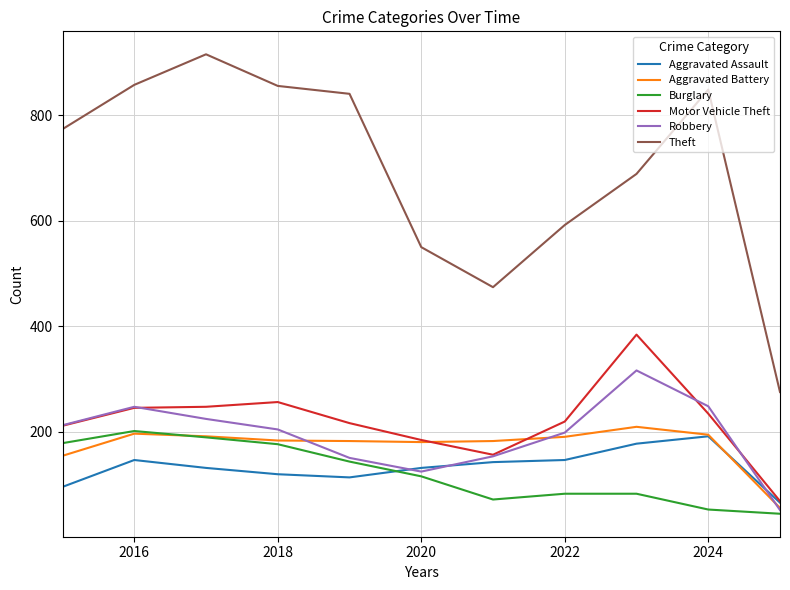

What is the lowest value of the Aggravated Battery series?

55